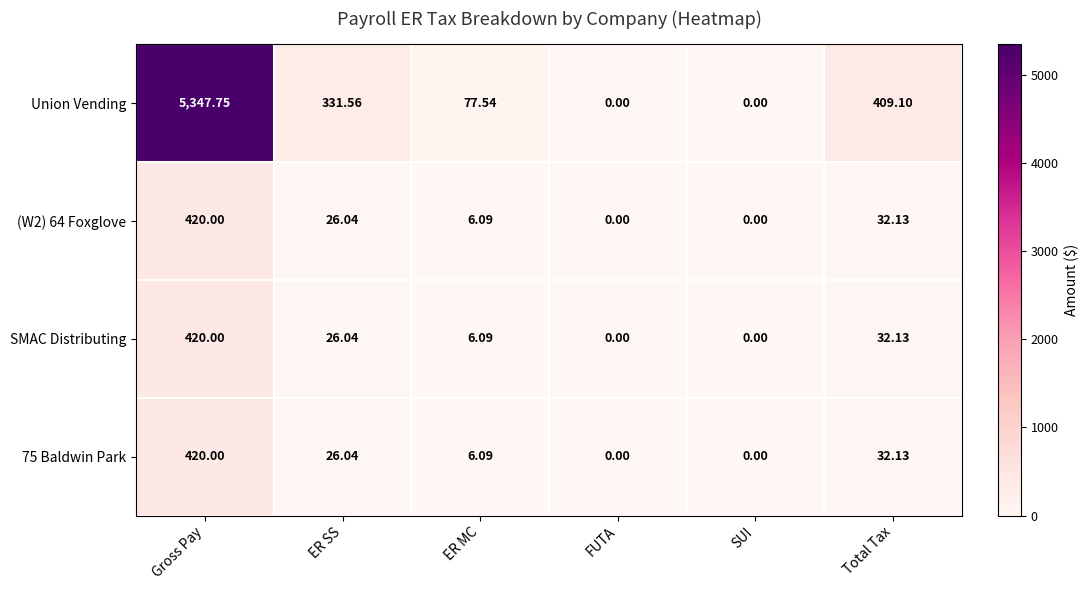

Where does the 75 Baldwin Park series first go above 26?

Gross Pay